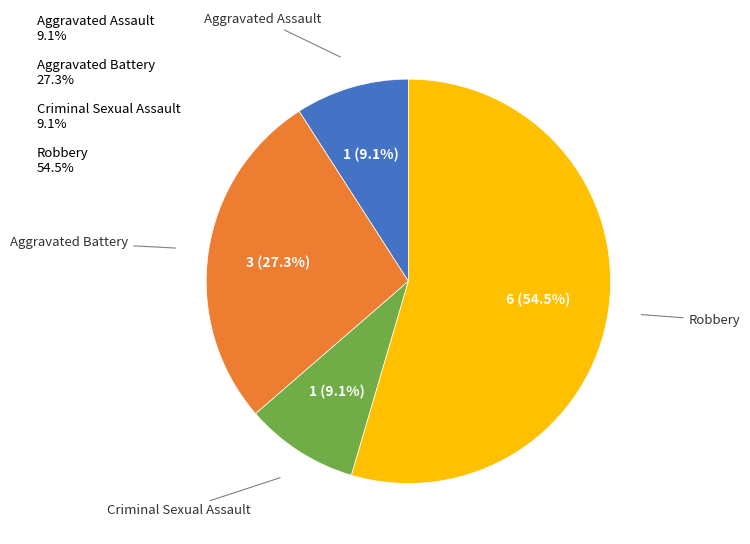

How many segments does this pie chart have?

4